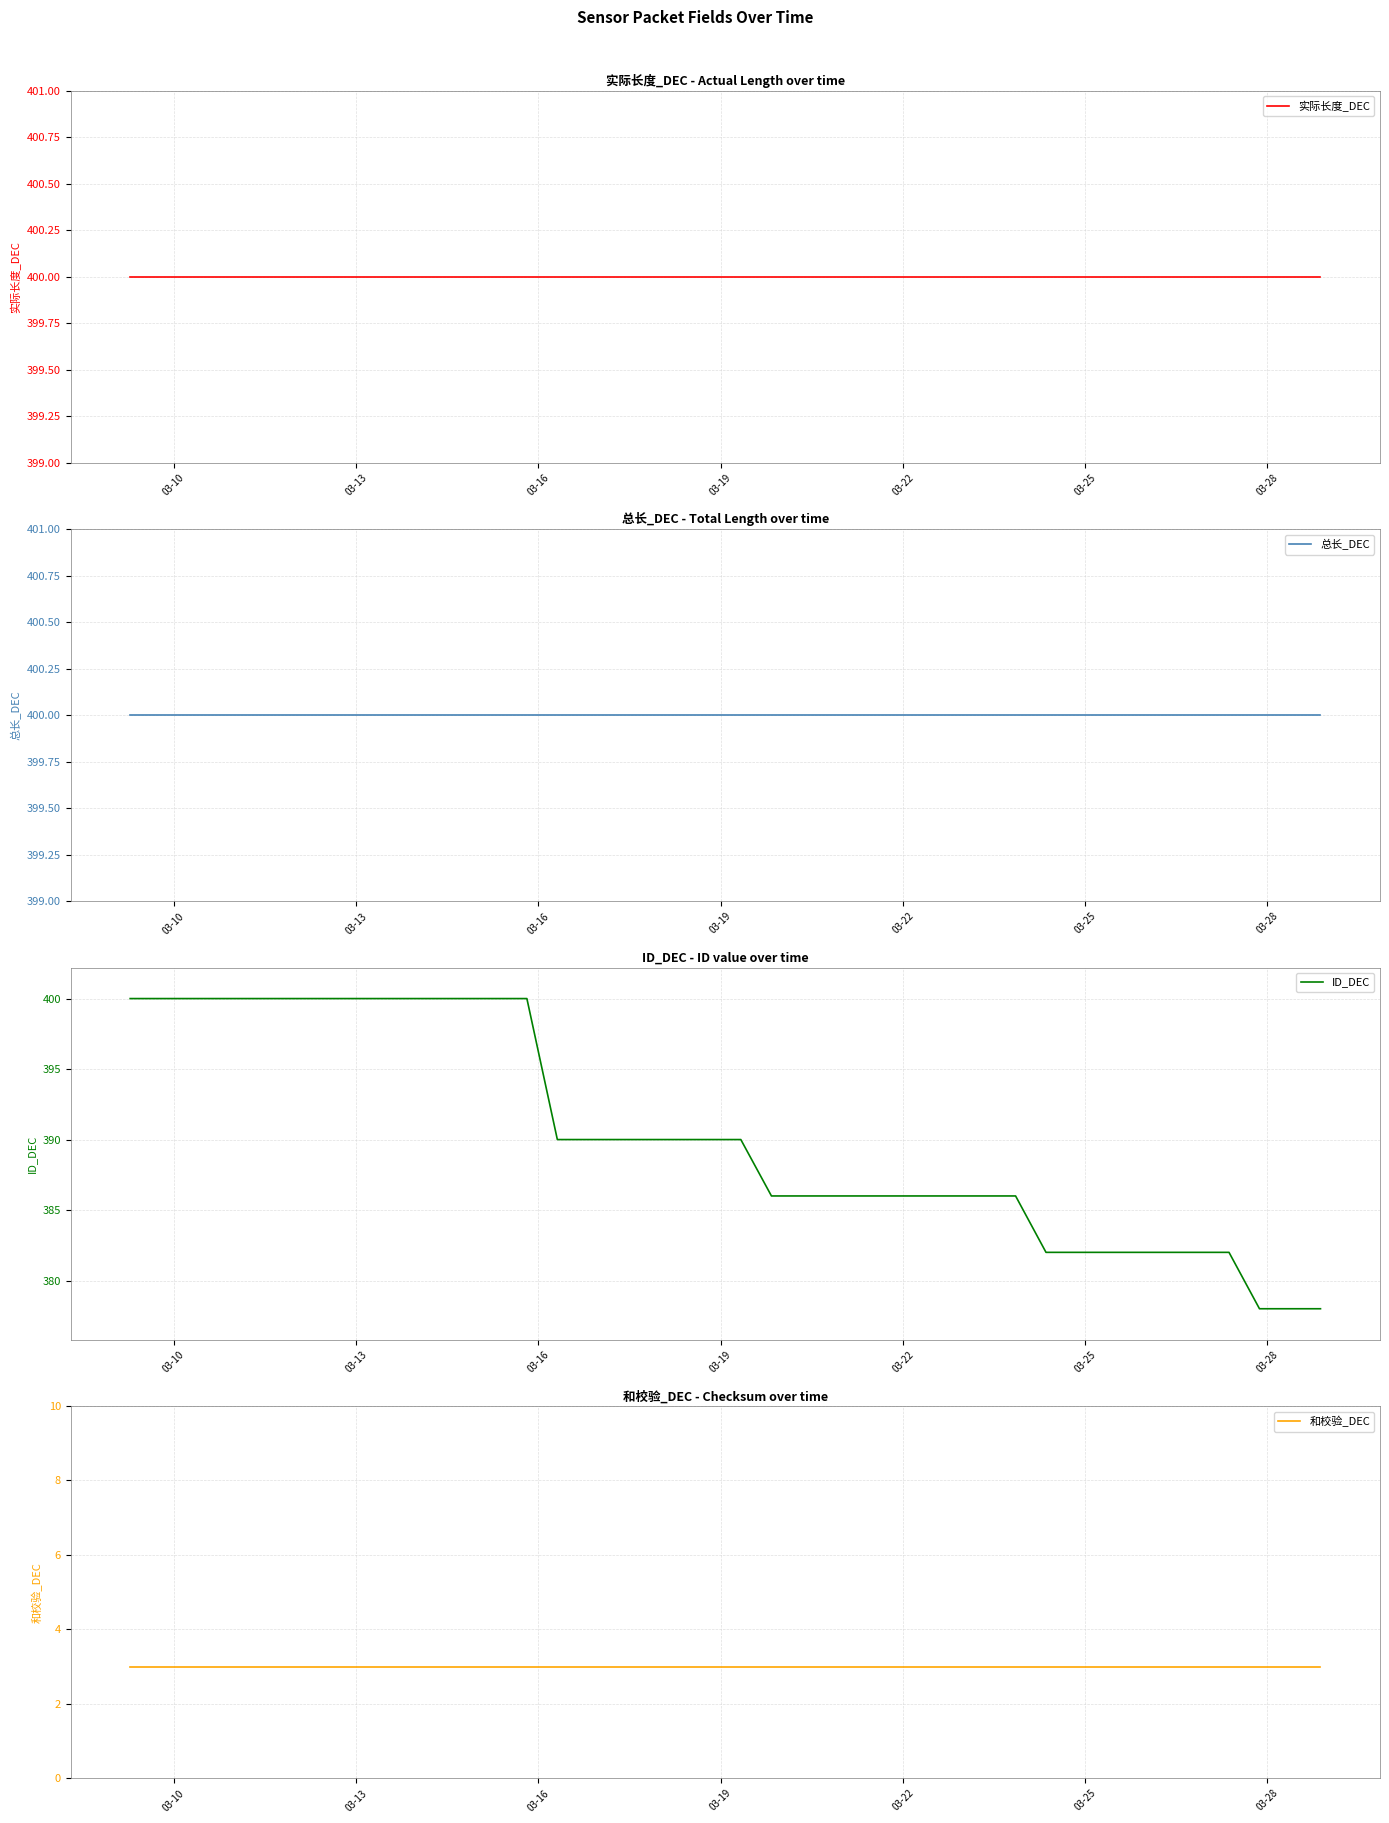

True or false: 和校验_DEC and 实际长度_DEC intersect in this chart.

False